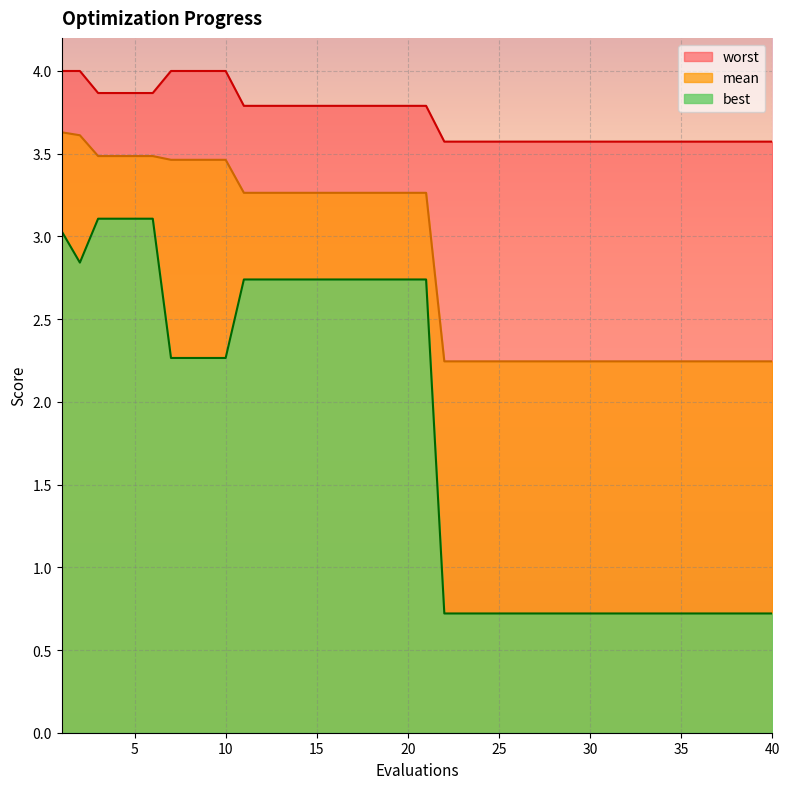

What value does the best series have at 26?

0.7